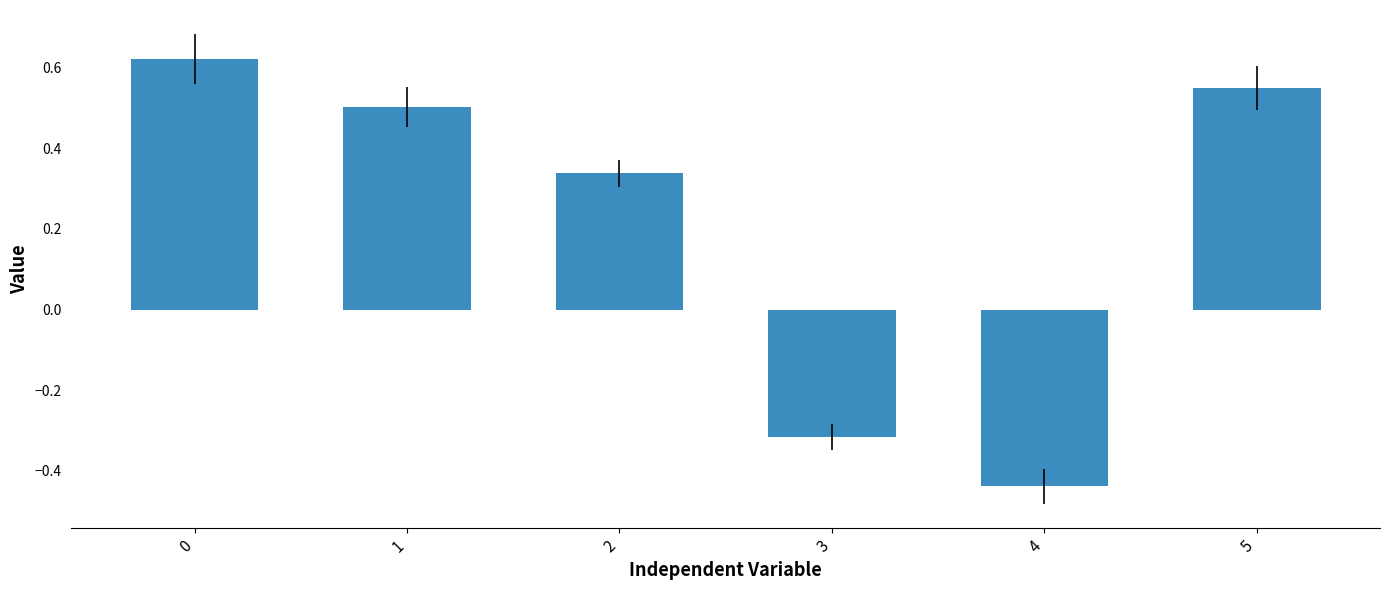

Is it true that the value at 2 is 0.2?

False